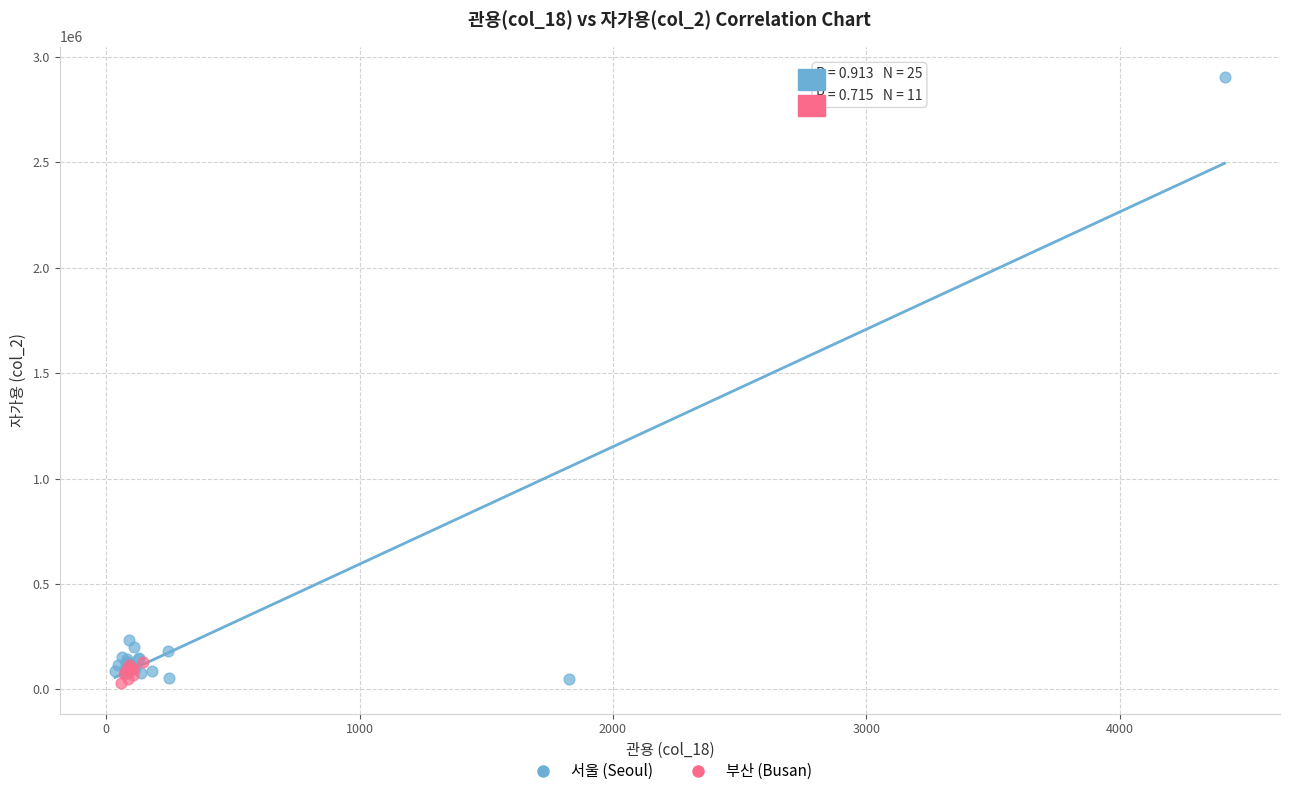

Which series reaches the maximum Y coordinate?

서울 (Seoul)